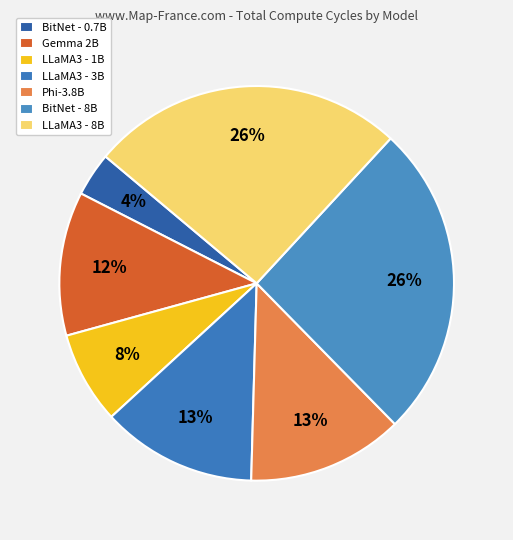

How many segments does this pie chart have?

7